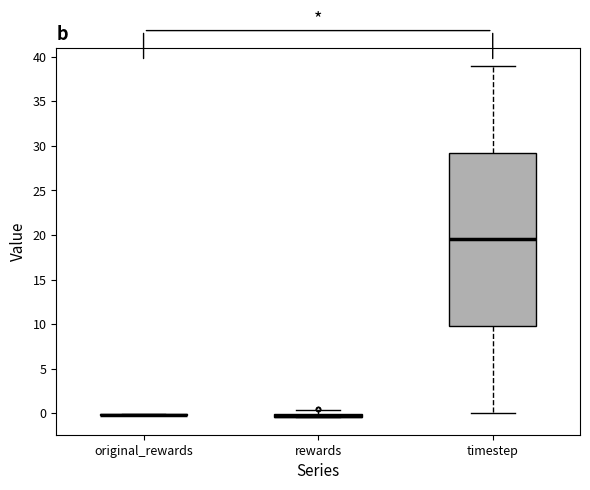

Comparing the boxes themselves (not the whiskers), which one is the tallest?

timestep